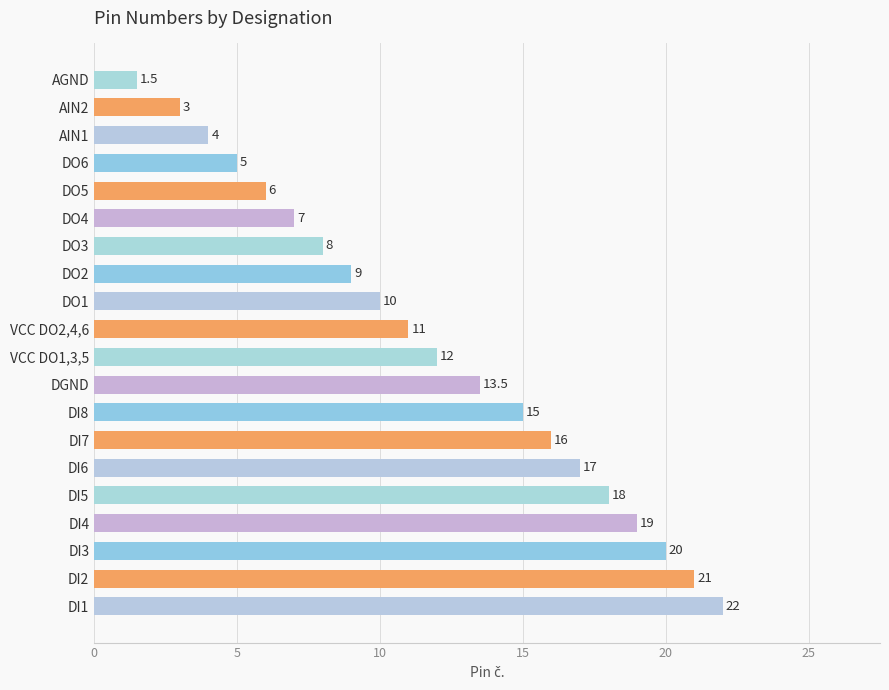

Is it true that the value at DI6 is 17.0?

True